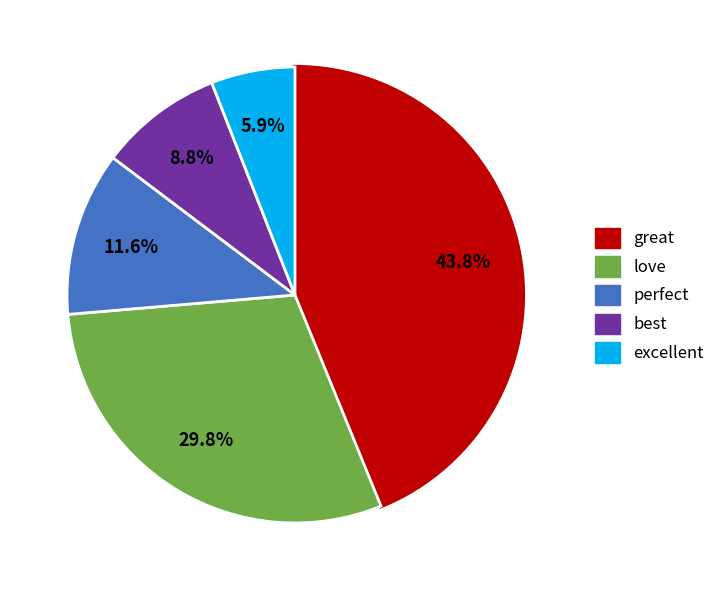

Is there a majority slice in this chart?

No